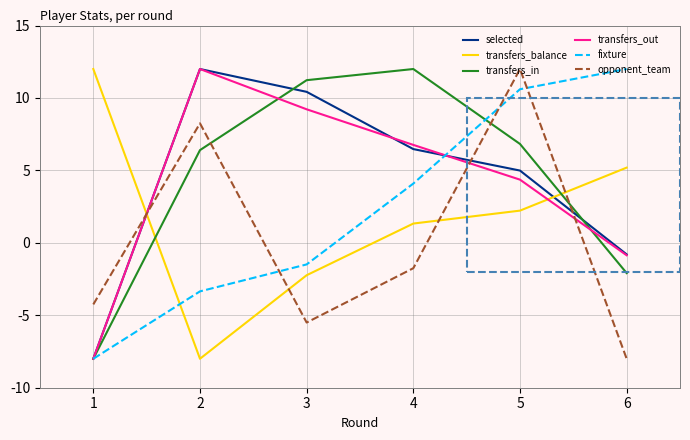

True or false: transfers_in has a value of 10.6 at 2.

False